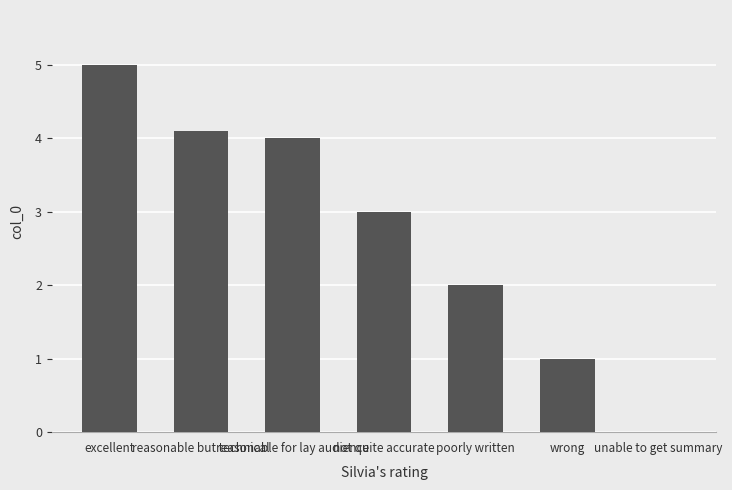

What is the ratio of the value at excellent to the value at reasonable for lay audience?

1.2